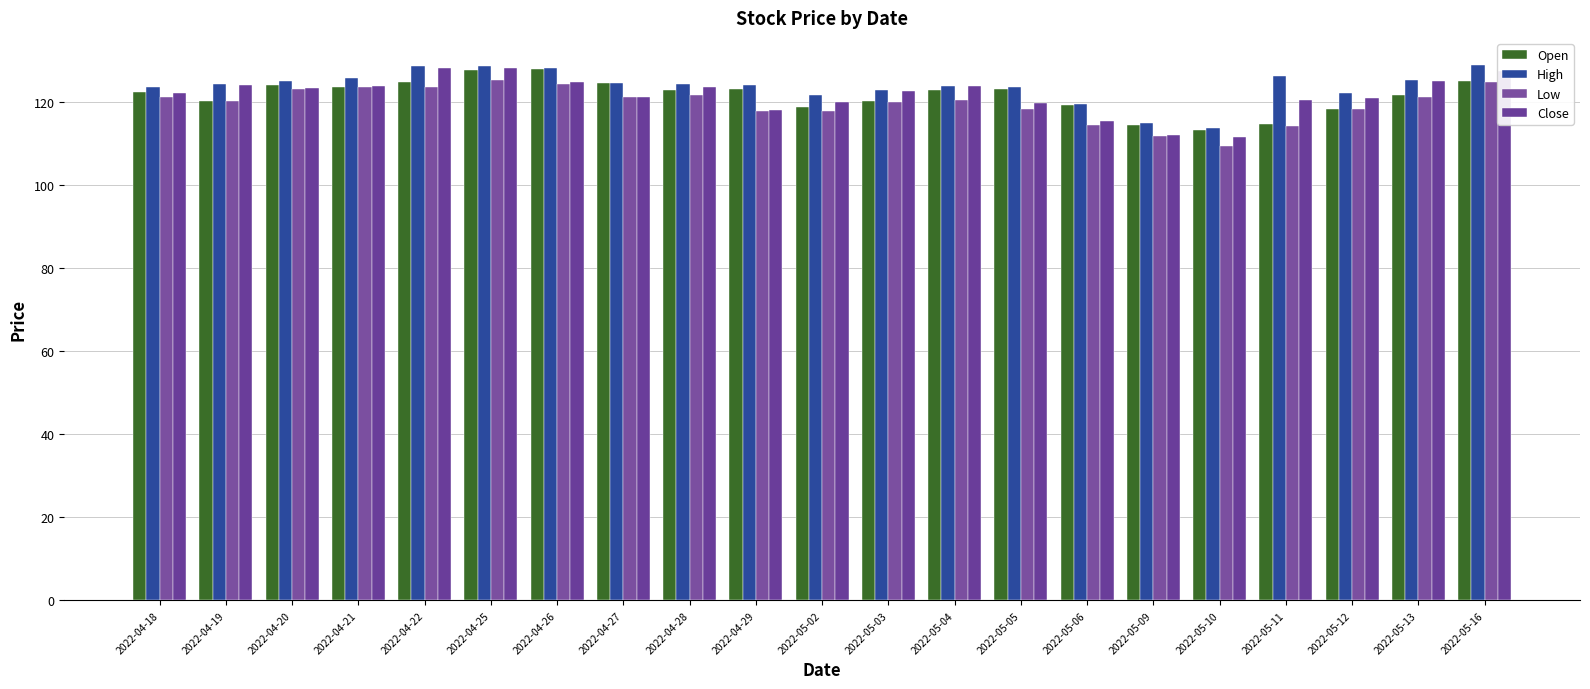

What is the maximum value shown in the chart?

128.9